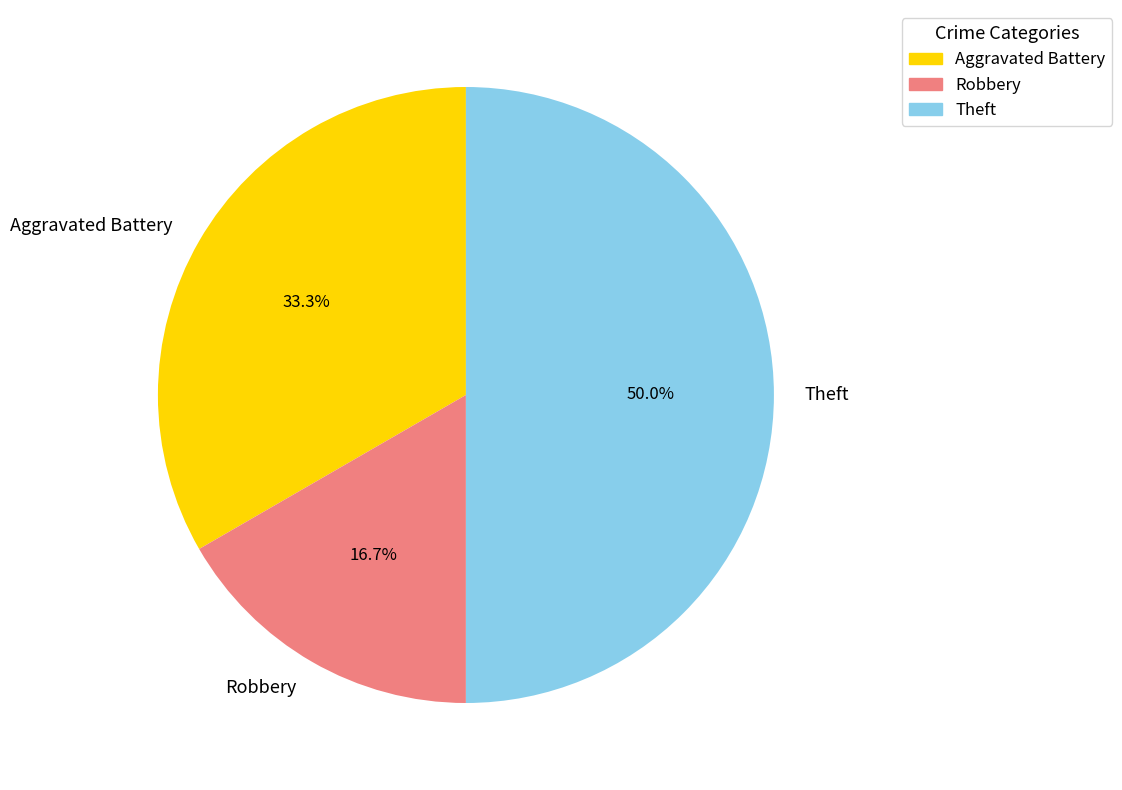

To the nearest percent, what is the difference between the largest and smallest slice percentages?

33%